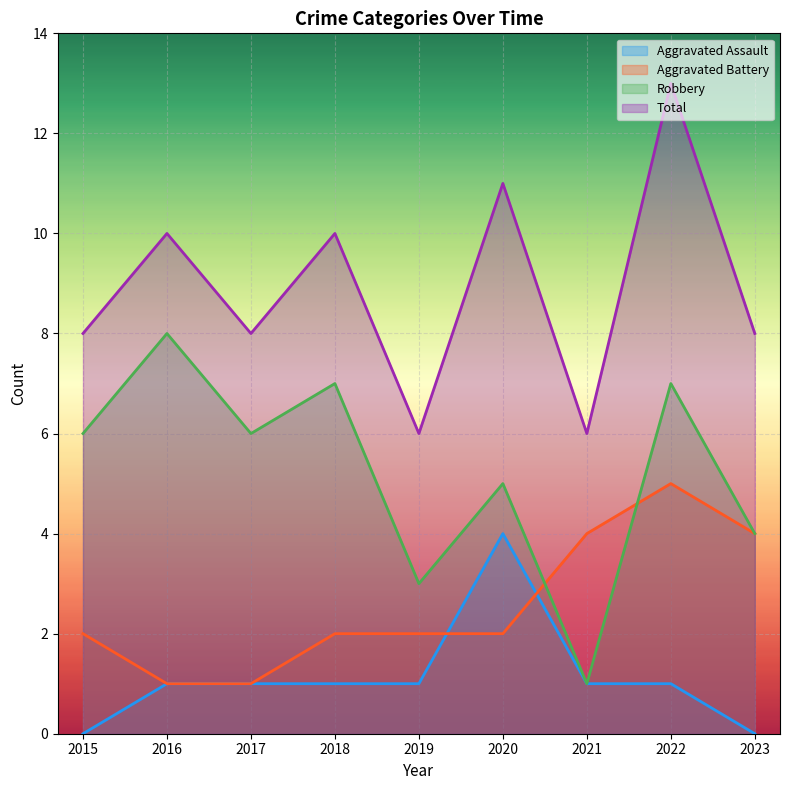

List the series in order of their overall mean, lowest first.

Aggravated Assault, Aggravated Battery, Robbery, Total